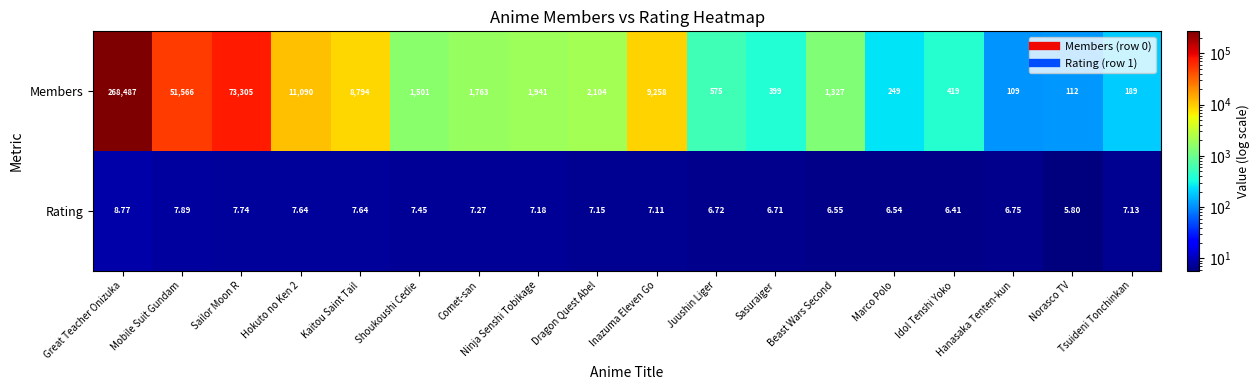

What is the total value across all series at Sailor Moon R?

73312.7